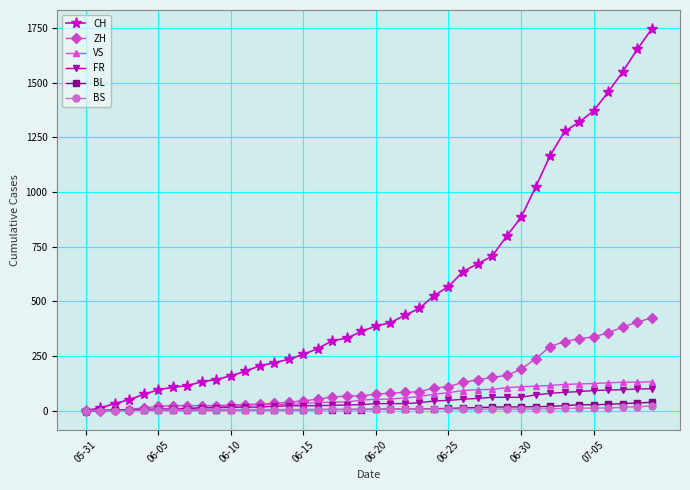

At how many categories does at least one series exceed 1410?

4